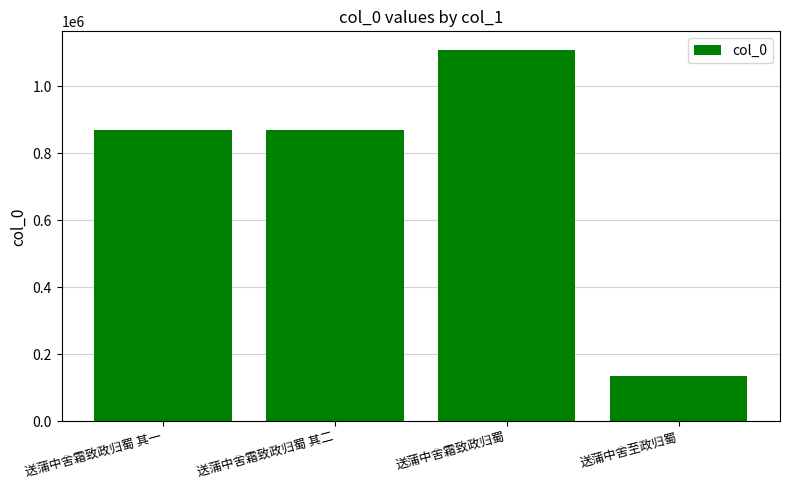

Between 送蒲中舍至政归蜀 and 送蒲中舍霜致政归蜀, which is larger?

送蒲中舍霜致政归蜀